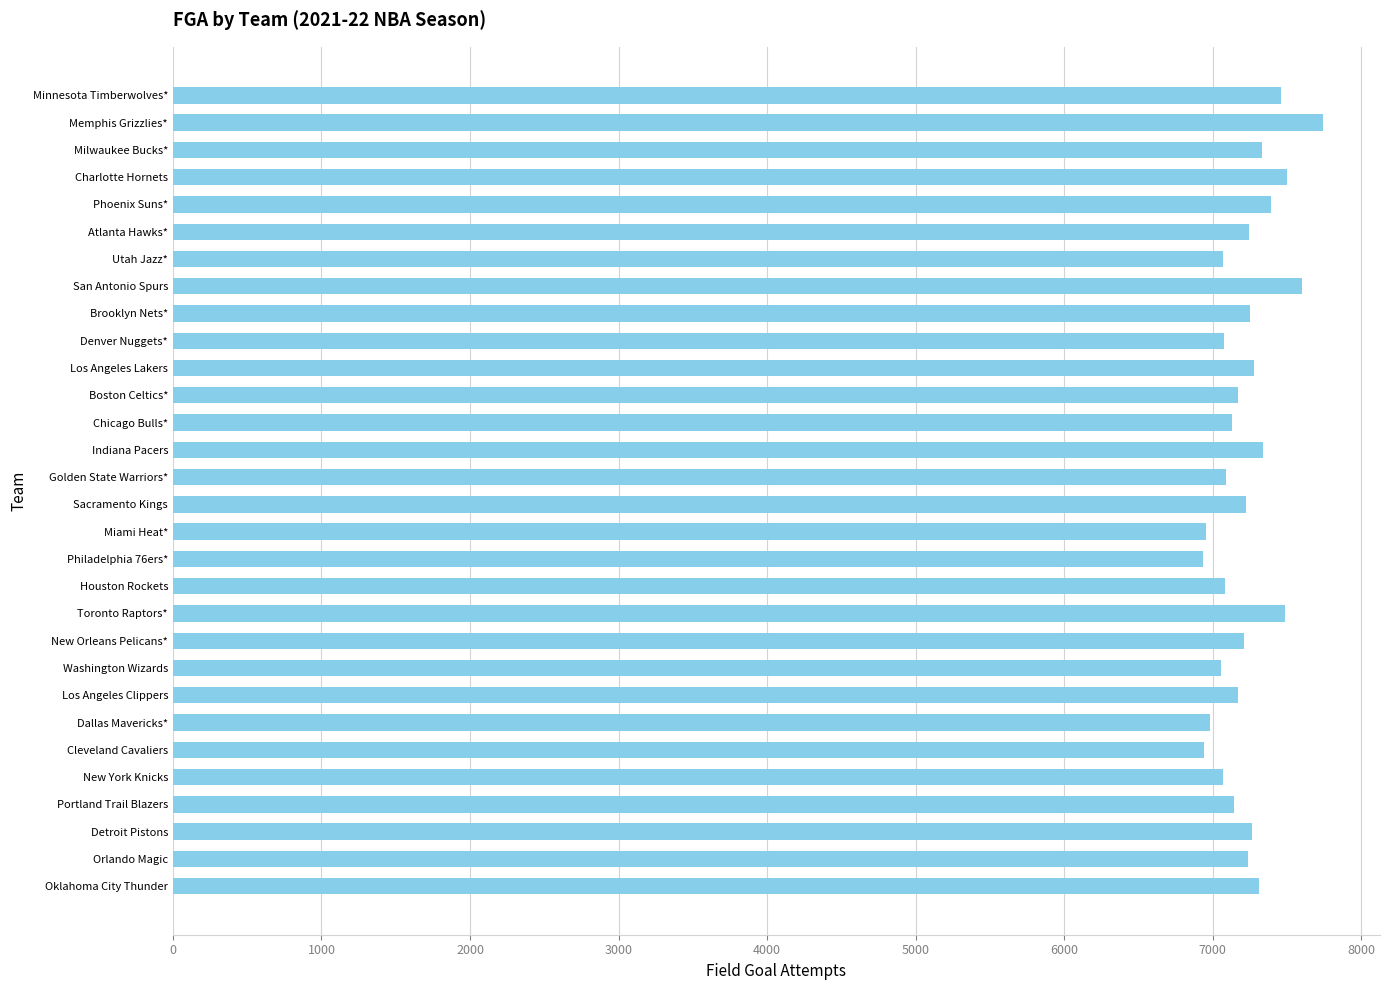

Which category has the highest value across all series?

Memphis Grizzlies*